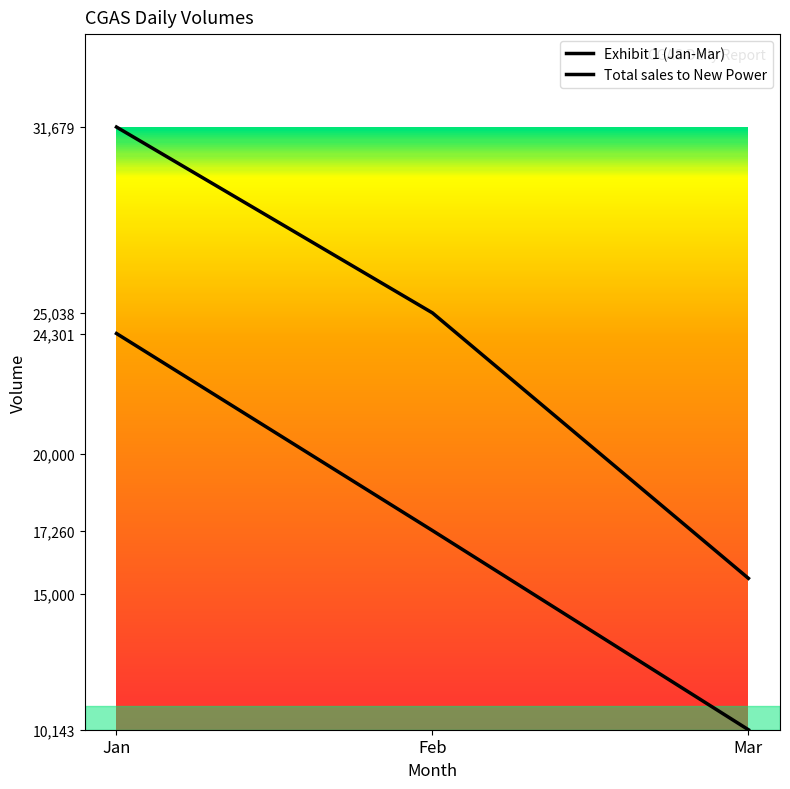

Reading left to right, what are all the values shown in this chart?

Exhibit 1 (Jan-Mar): Jan=24301	Feb=17260	Mar=10143
Total sales to New Power: Jan=31679	Feb=25038	Mar=15553